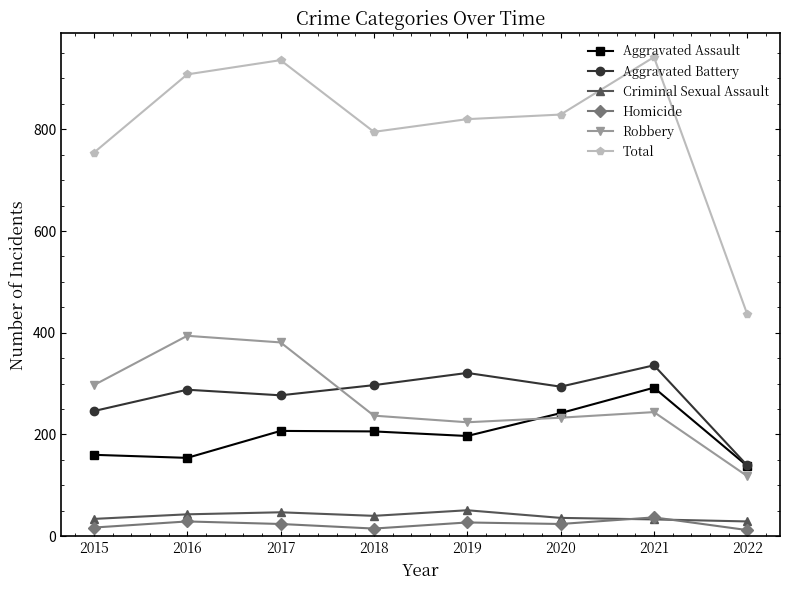

True or false: Total and Homicide intersect in this chart.

False